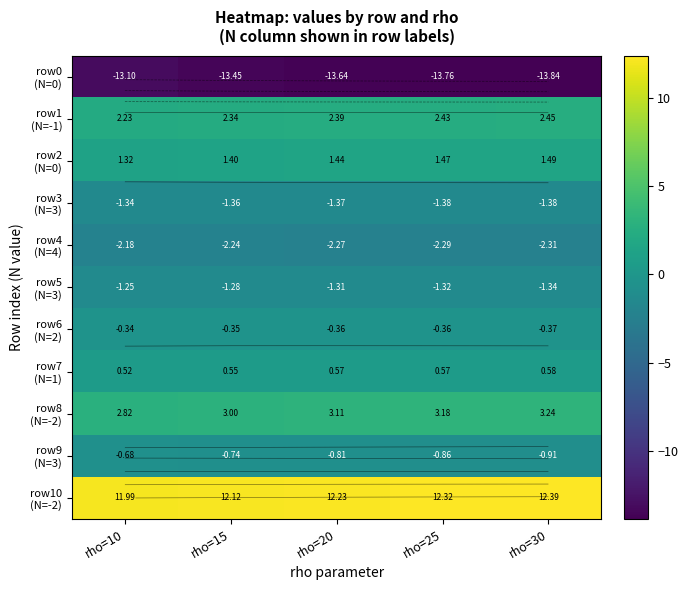

Is it true that row1 (N=-1) equals 0.8 at rho=30?

False